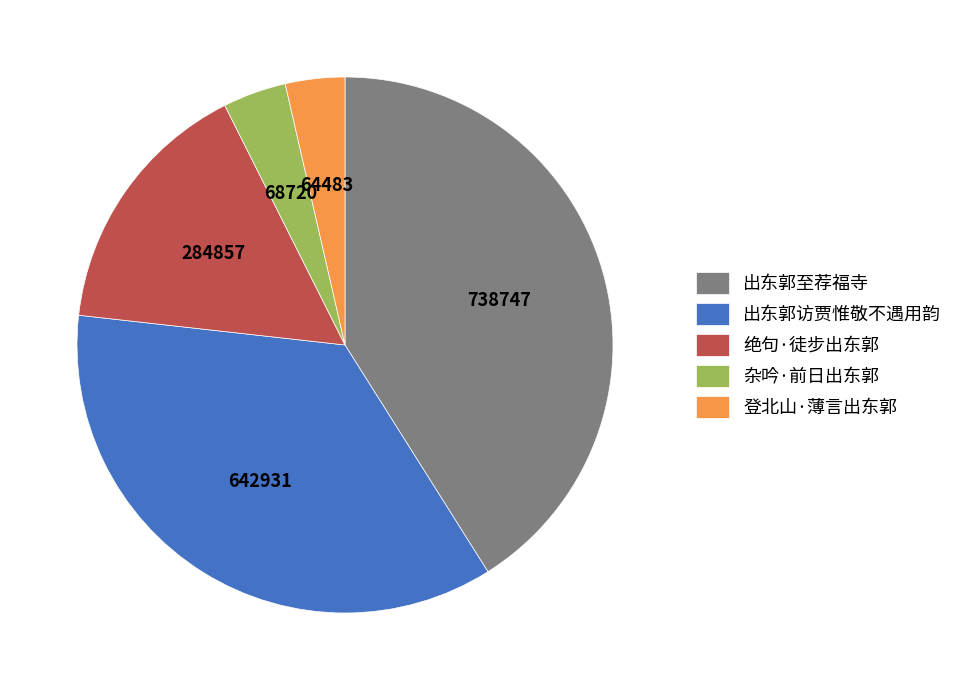

Combined, do 绝句·徒步出东郭 and 杂吟·前日出东郭 account for over 50%?

No